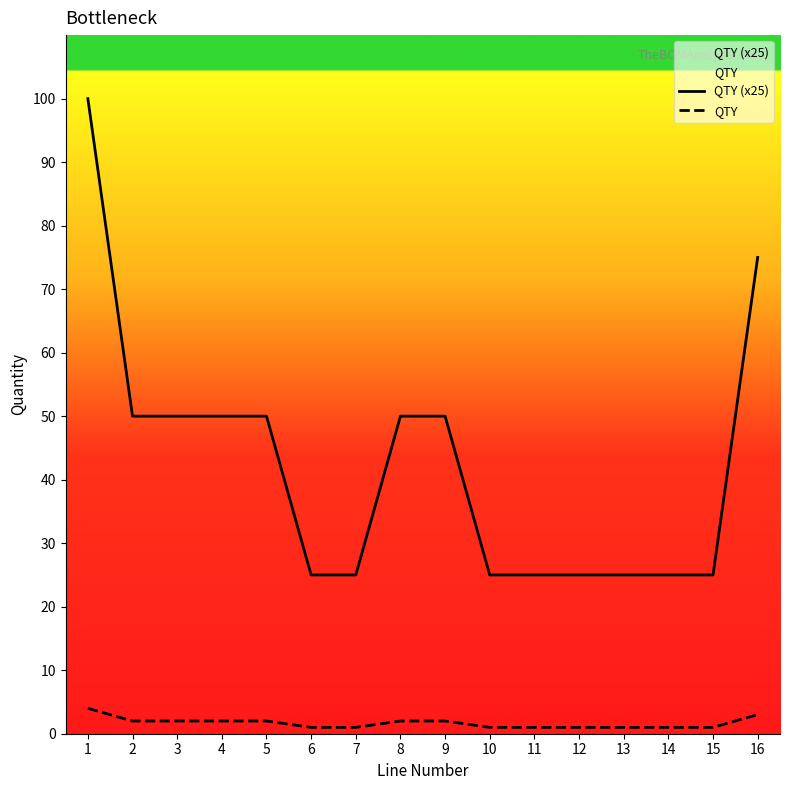

What is the spread (max minus min) of values at 12?

24